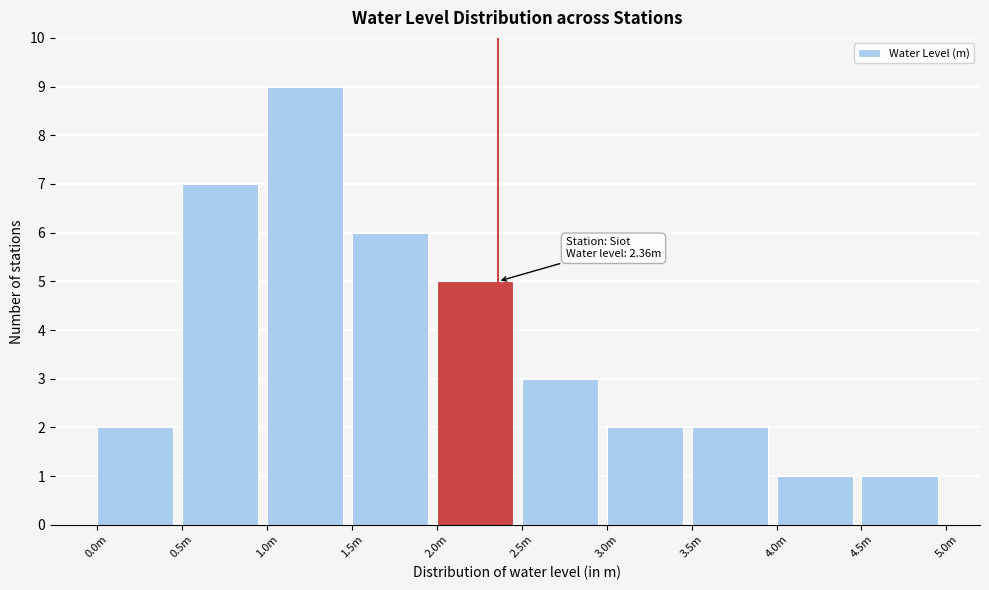

Reading left to right, list all the values displayed in this chart.

2	7	9	6	5	3	2	2	1	1